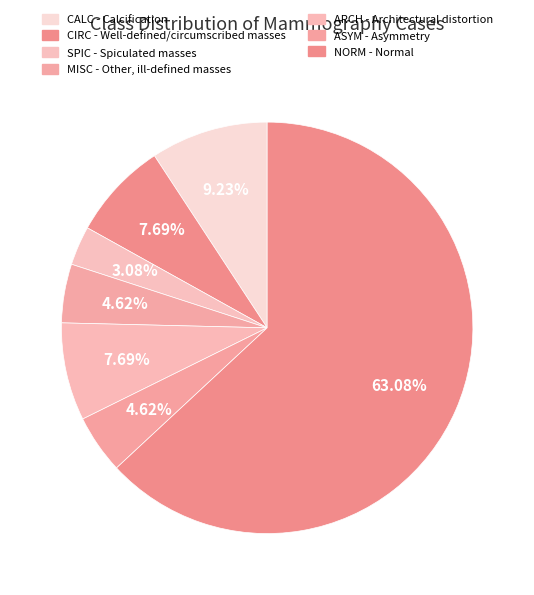

Is there any slice that represents more than half of the pie?

Yes